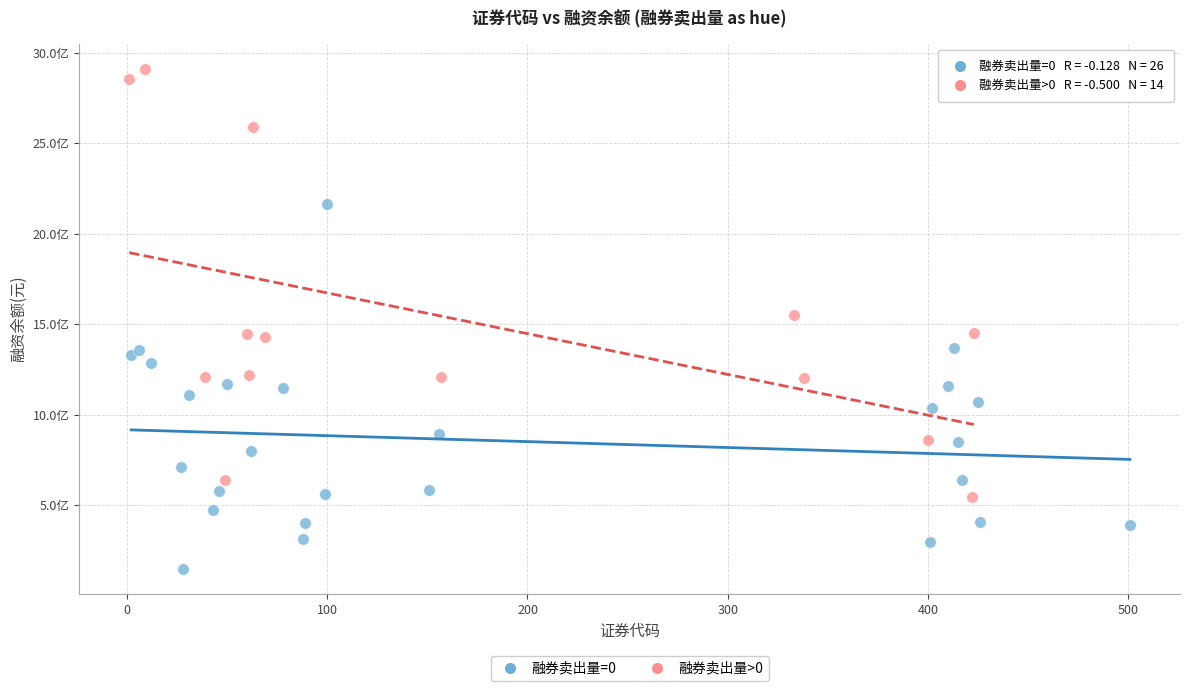

Which series reaches the maximum Y coordinate?

融券卖出量>0